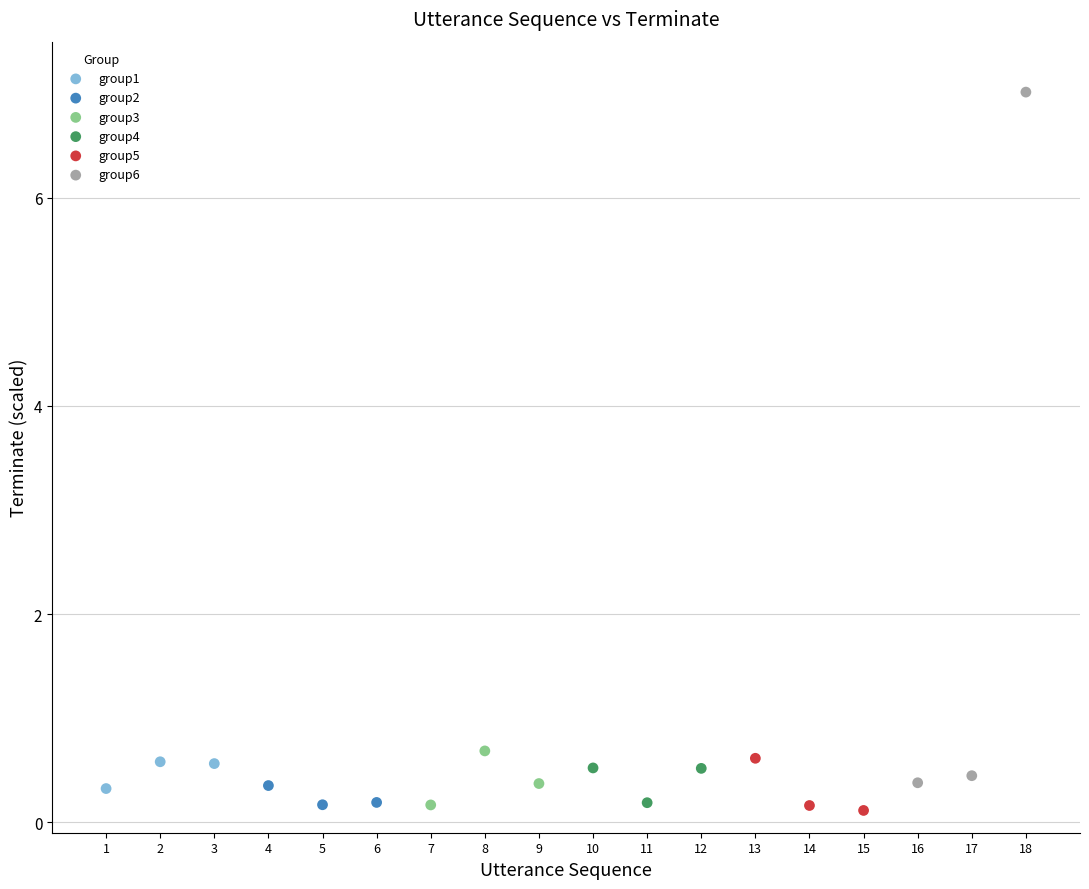

Which series reaches the maximum Y coordinate?

group6